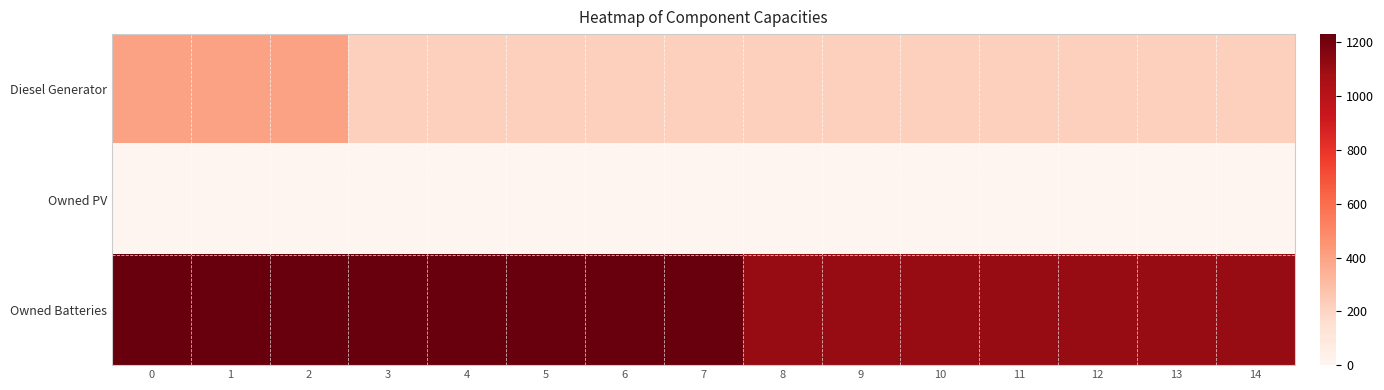

Between 5 and 12, which series saw the biggest shift?

Owned Batteries